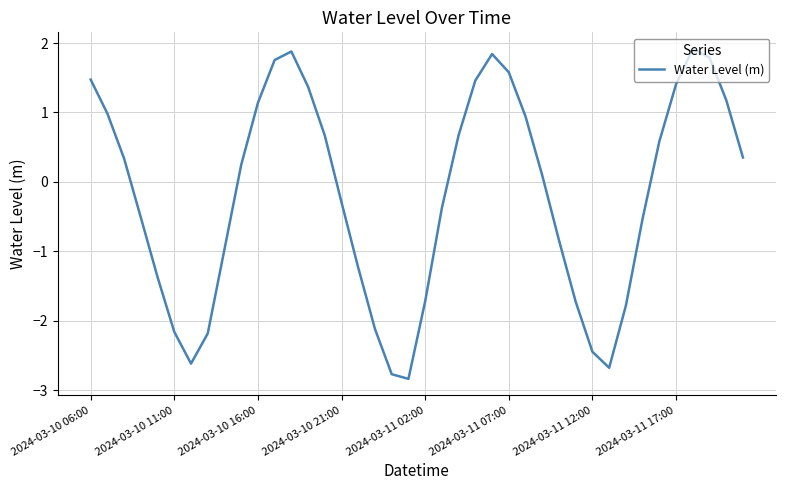

What is the difference between the maximum and minimum values?

4.8